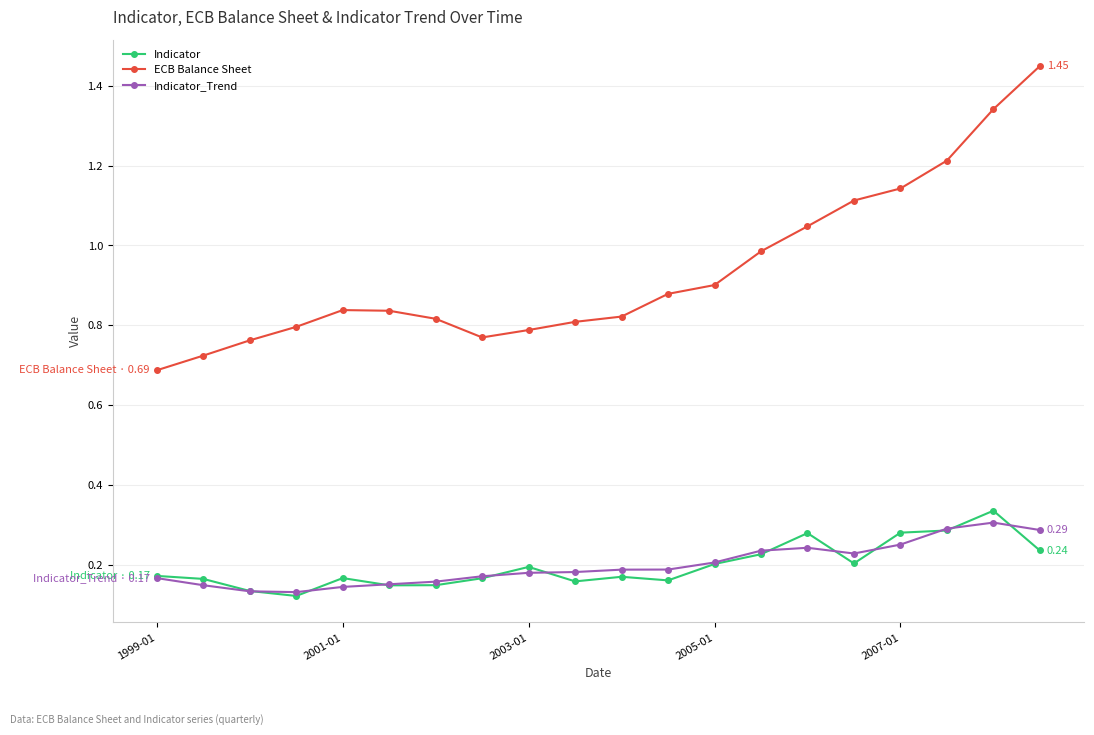

True or false: ECB Balance Sheet and Indicator_Trend intersect in this chart.

False